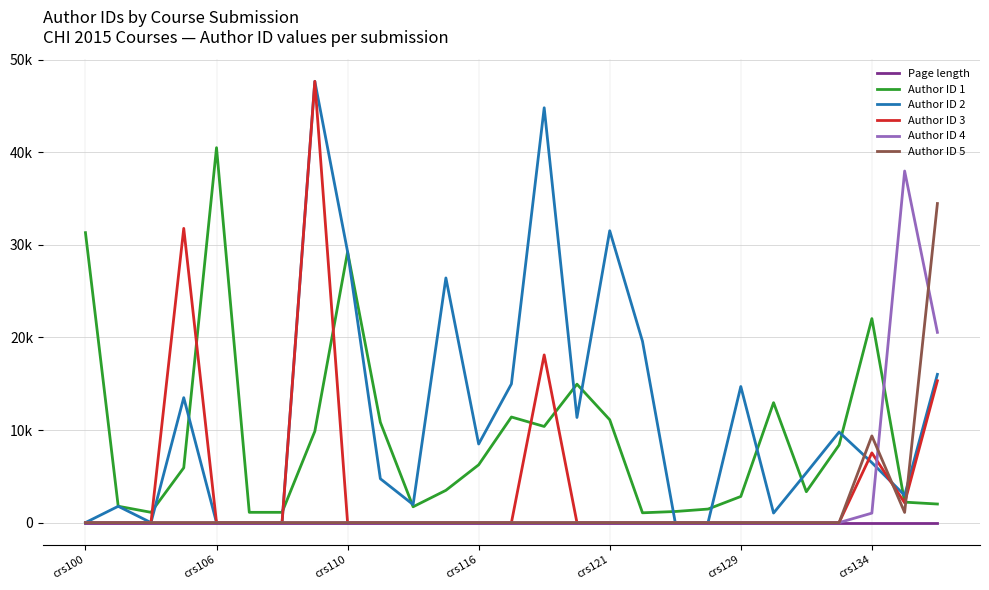

Does the chart have visible grid lines?

Yes